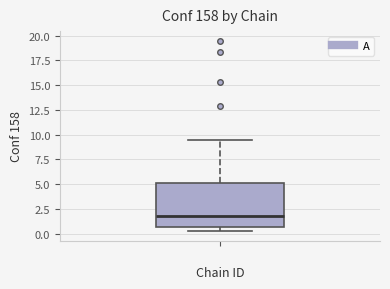

Read this box plot against the y-axis: the position of the median line, the range covered by the box, and the ends of both whiskers. The values are not printed on the chart, so give them approximately, as read against the axis.

median 2.0, box 0.5 to 5.0, whiskers 0.0 to 9.5